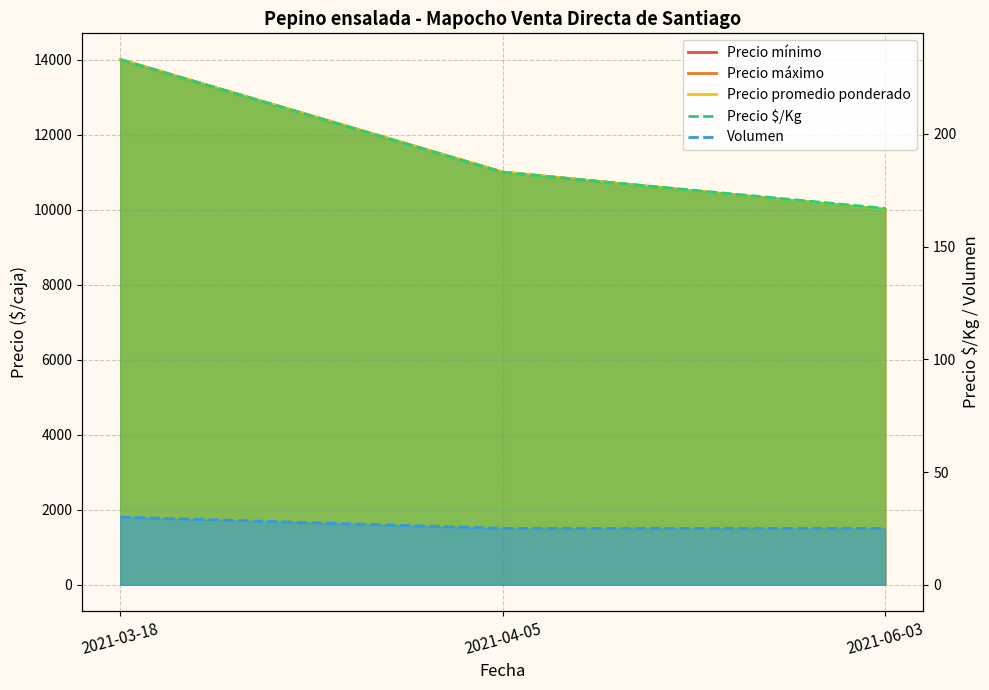

Which category has the highest value in the Precio máximo series?

2021-03-18